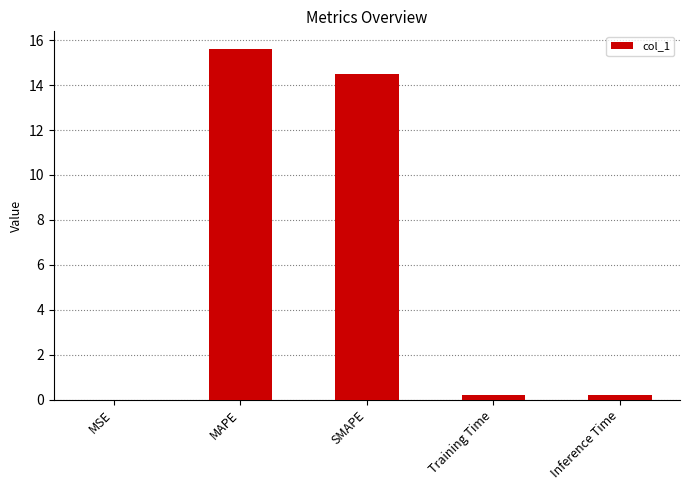

What is the greatest value displayed?

15.6